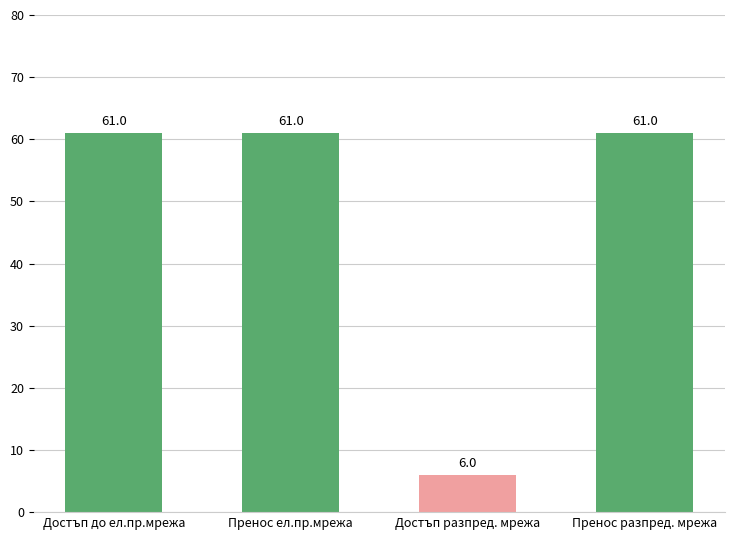

What is the difference between the second highest and minimum values?

55